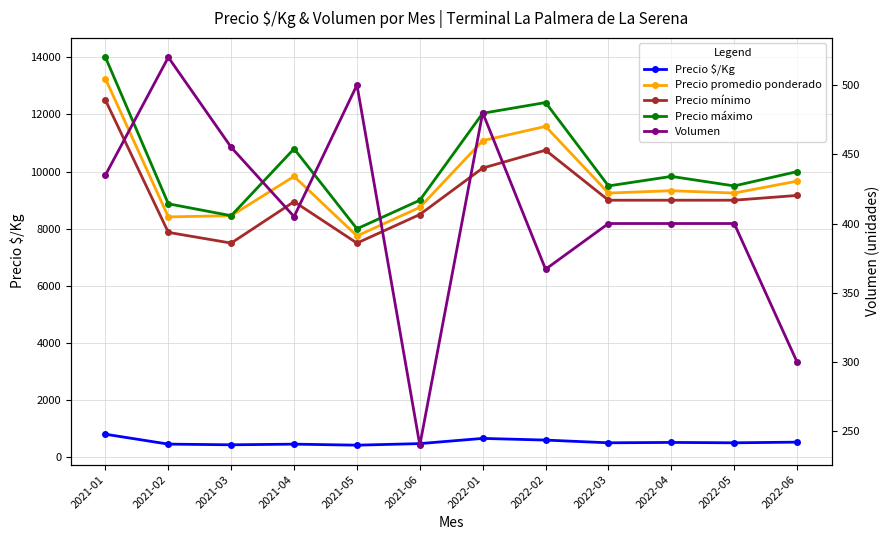

Is the value of Precio $/Kg at 2021-05 greater than the value of Precio máximo at 2022-03?

No